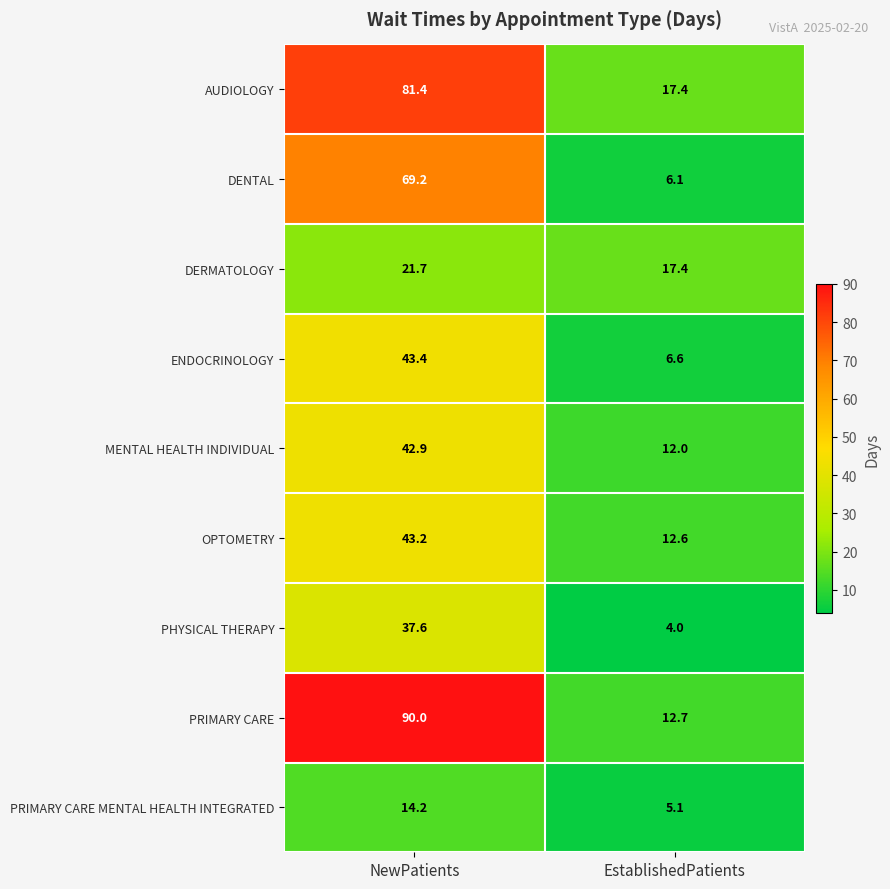

Which series has the largest total across all categories?

PRIMARY CARE